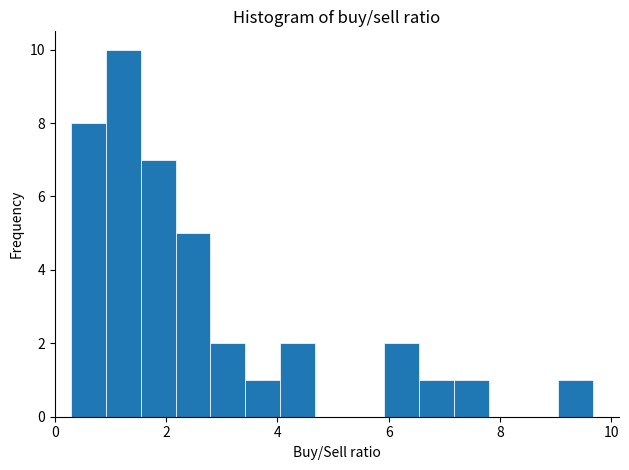

Around what value on the x-axis is the tallest bar? Give the approximate position of its centre, as read against the axis.

1.2